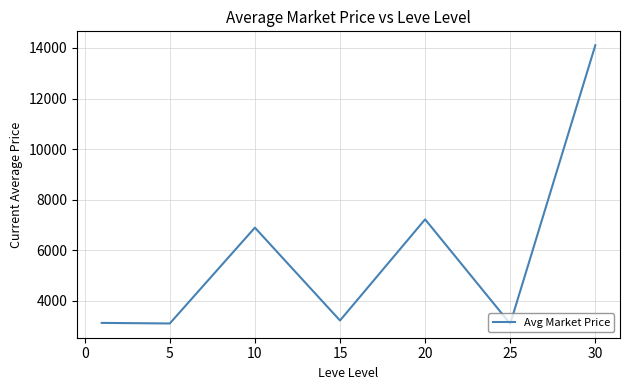

How many distinct data groups are displayed?

1